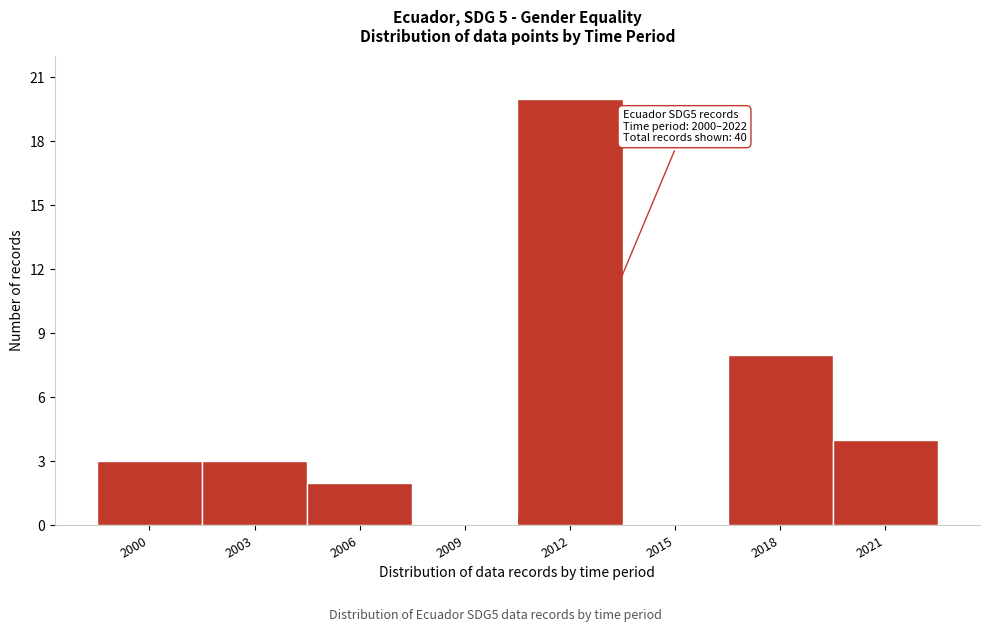

Reading left to right, extract all data points from this chart.

2000=3	2003=3	2006=2	2009=0	2012=20	2015=0	2018=8	2021=4